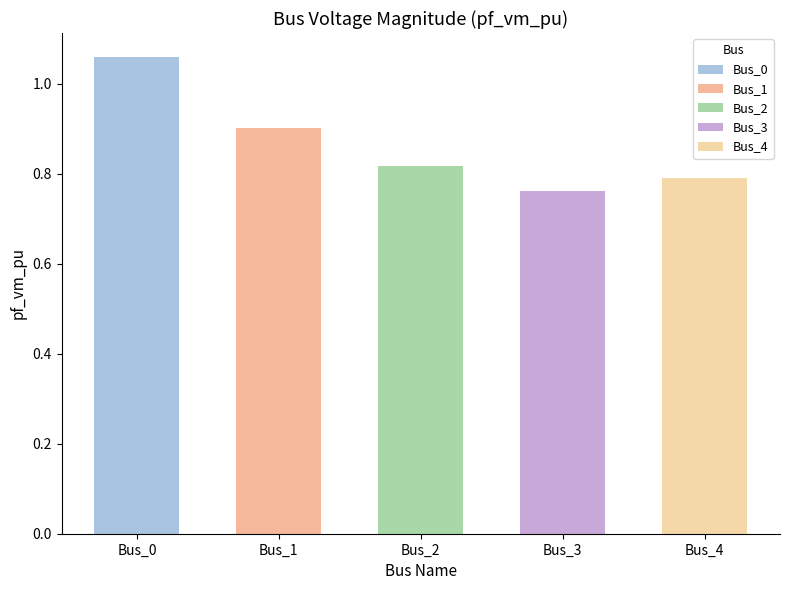

Which label corresponds to the largest value in the chart?

Bus_0